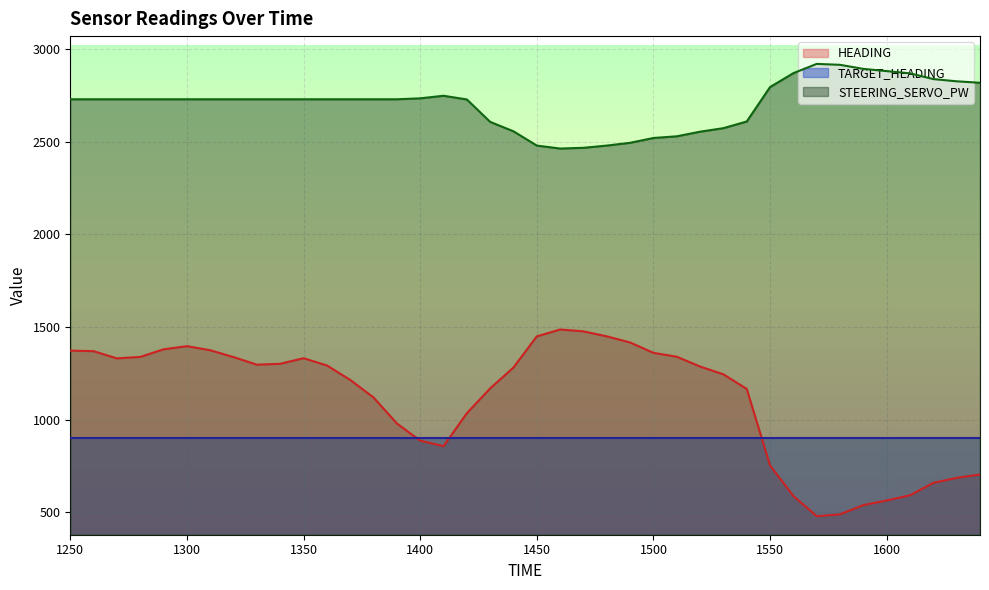

What is the value of the HEADING point at the 18th from the left?

1035